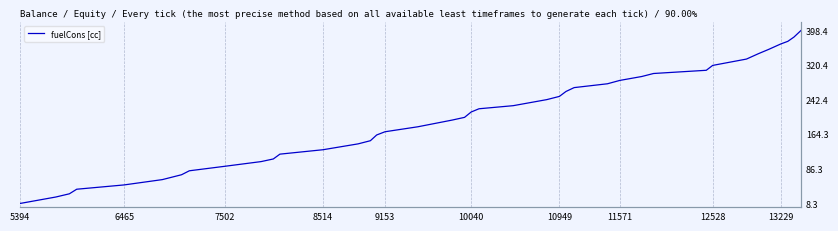

True or false: the data has more than 2 interior local peaks.

False